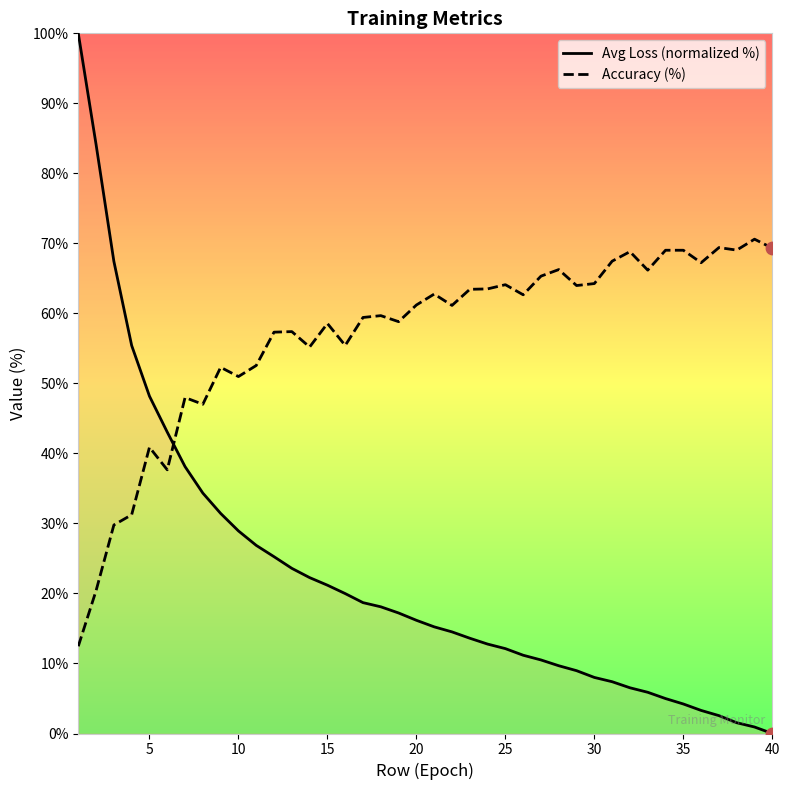

Which series has the largest total across all categories?

Accuracy (%)